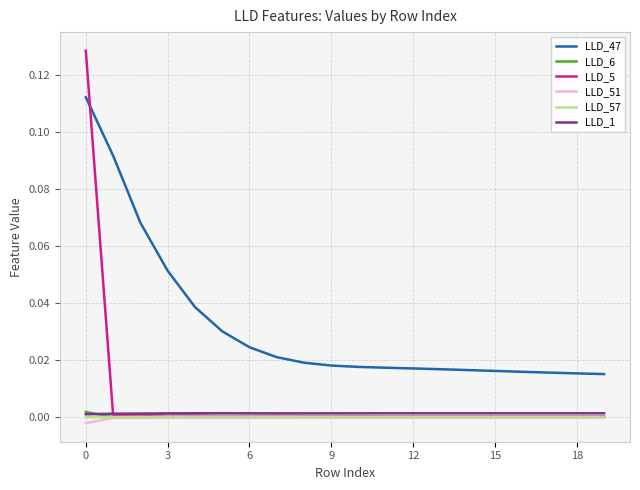

True or false: LLD_47 and LLD_51 cross at least once.

False